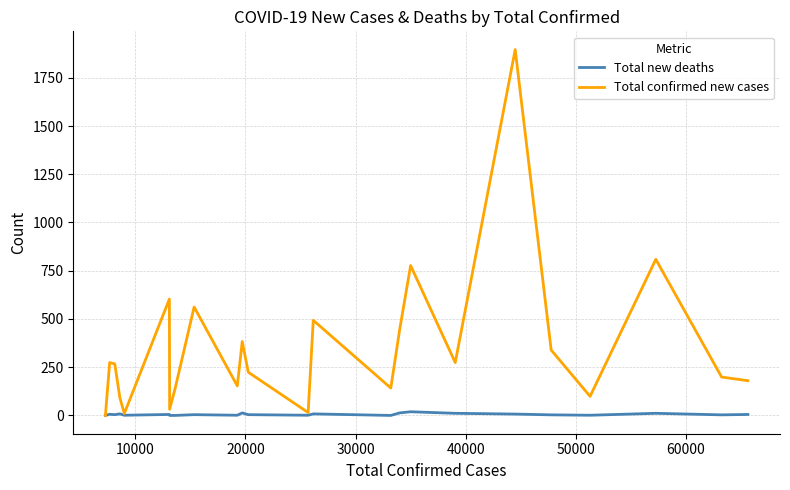

Which series has the largest total across all categories?

Total confirmed new cases